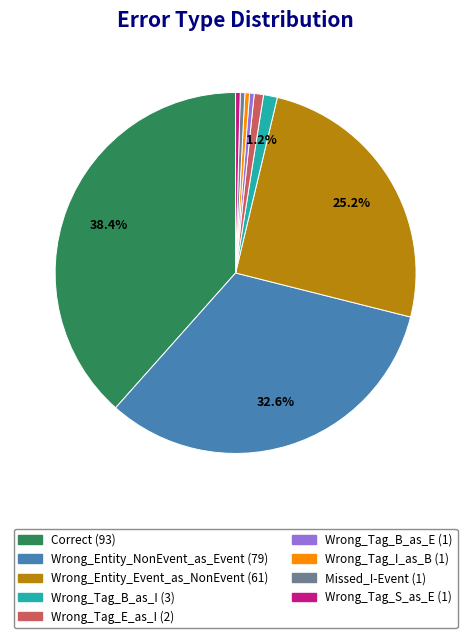

Approximately how many times larger is the value at Wrong_Entity_Event_as_NonEvent compared to Wrong_Tag_E_as_I?

30.5